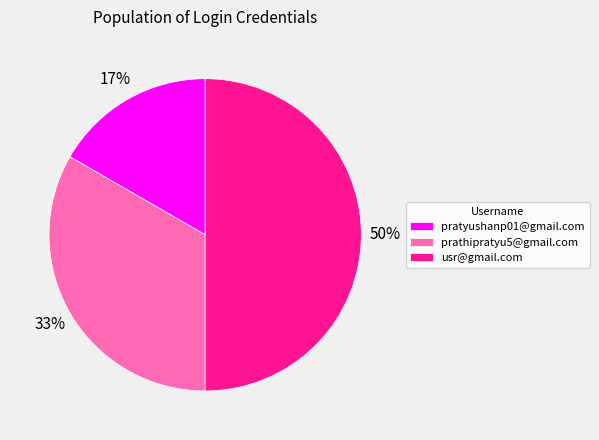

To the nearest percent, what is the combined percentage of pratyushanp01@gmail.com and usr@gmail.com?

67%